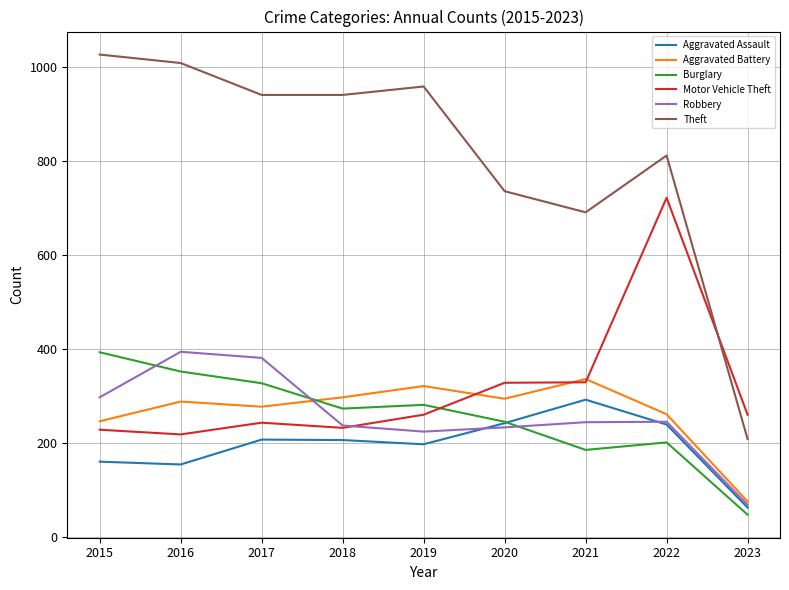

In Robbery, how many points are higher than both neighbors (excluding endpoints)?

2